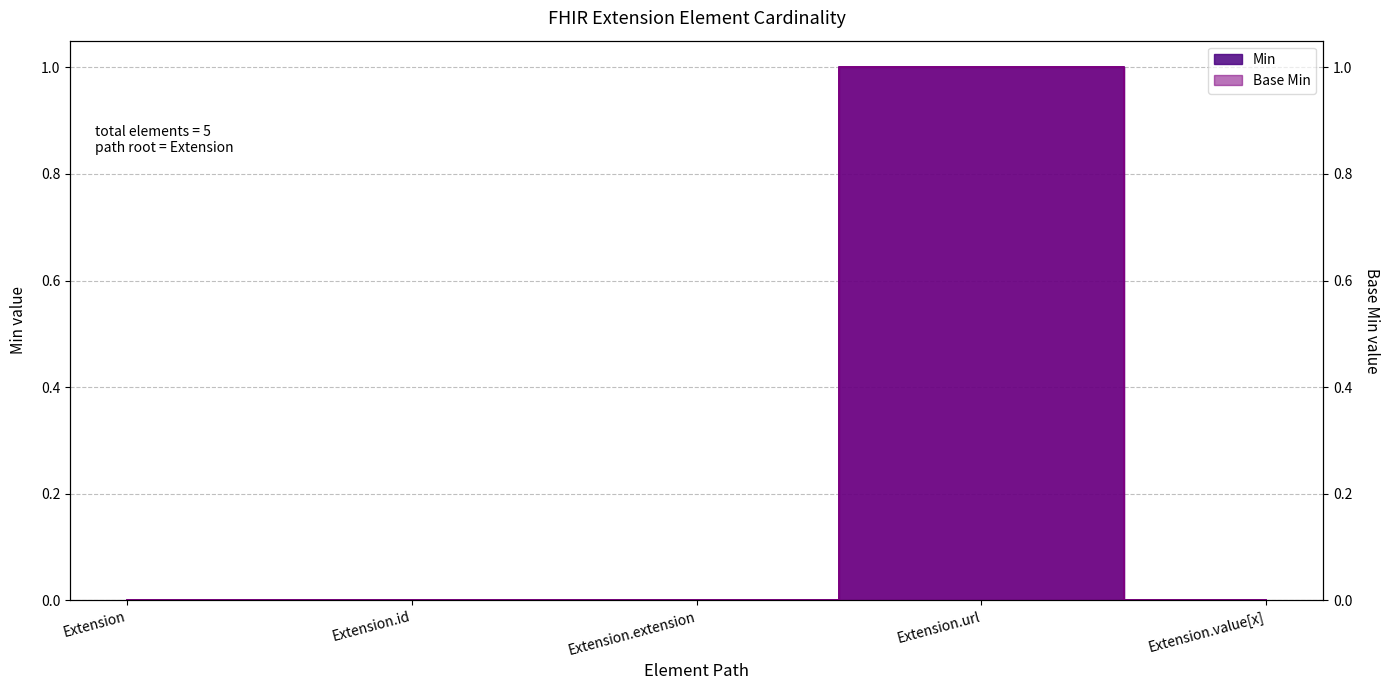

Which category has the highest value in the Min series?

Extension.url